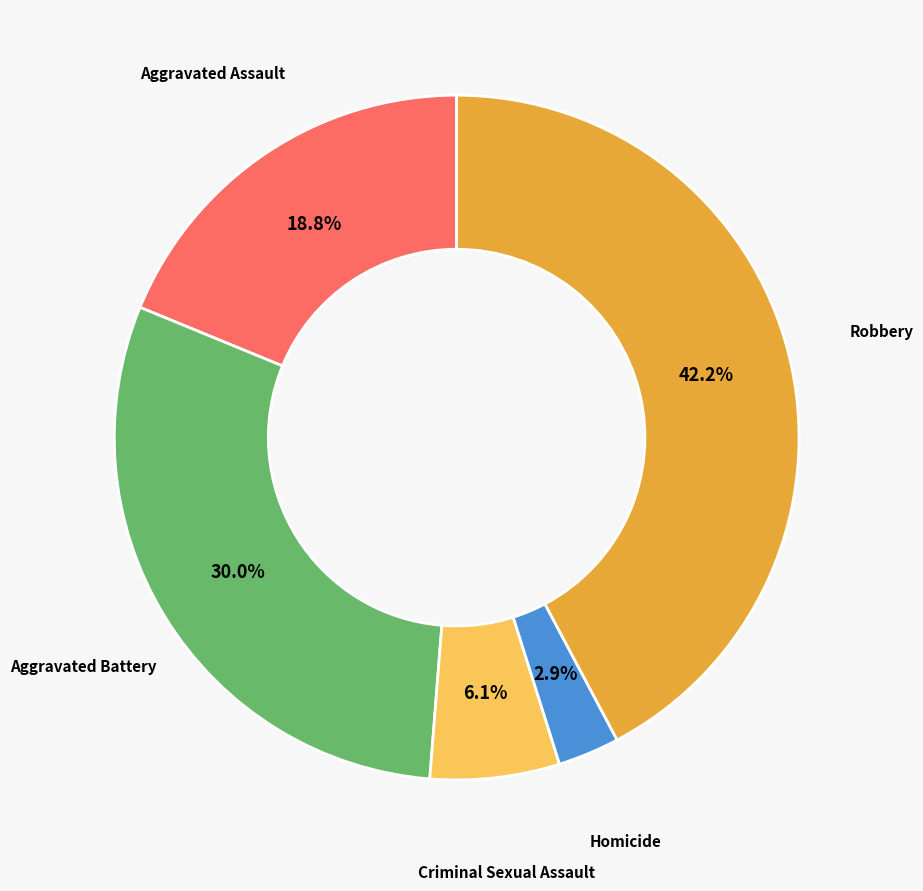

Does any single category account for the majority?

No